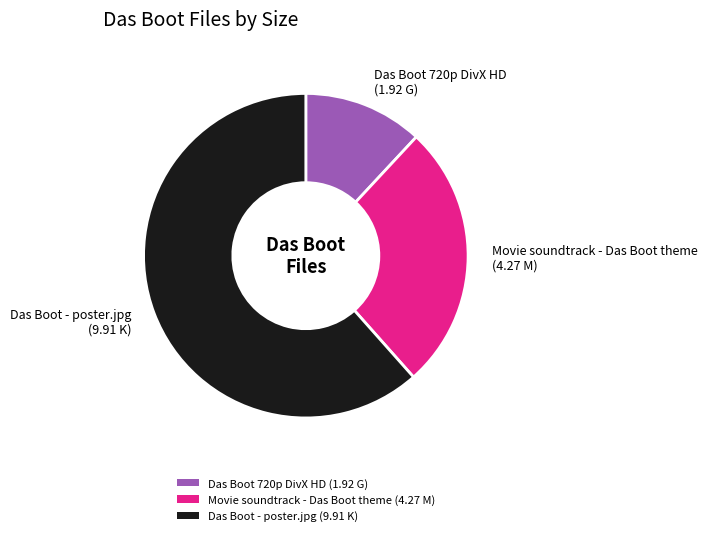

Which has a higher value, Das Boot 720p DivX HD (1.92 G) or Das Boot - poster.jpg (9.91 K)?

Das Boot - poster.jpg (9.91 K)